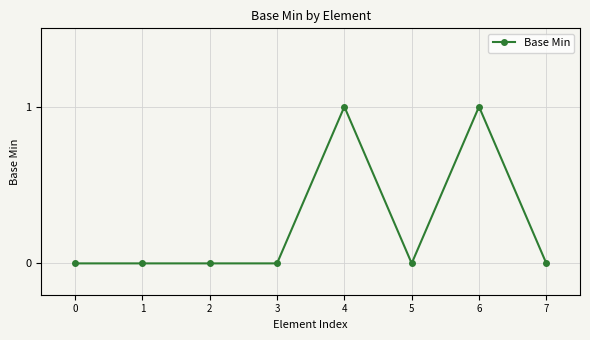

Count the values in the range 0 to 1.

8